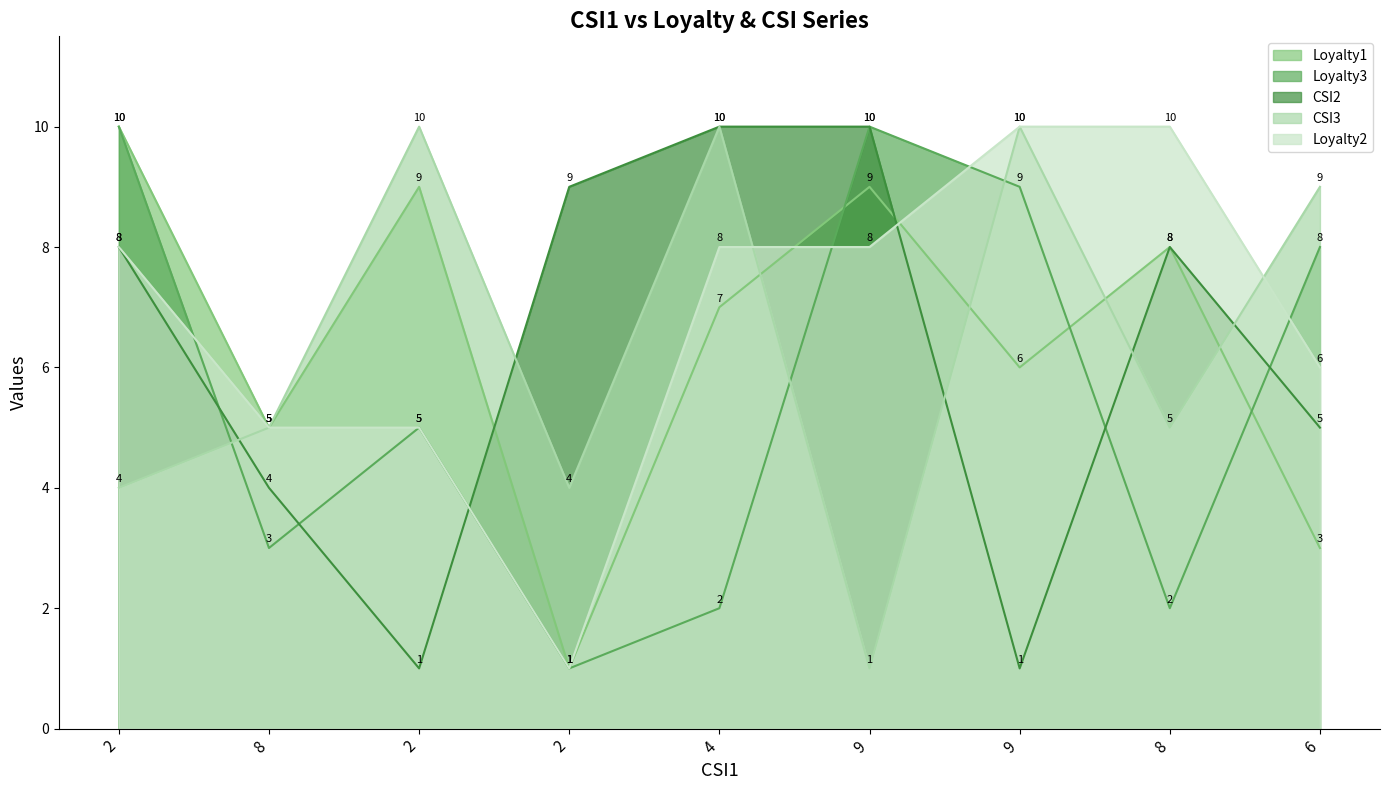

In CSI2, how many points are higher than both neighbors (excluding endpoints)?

1